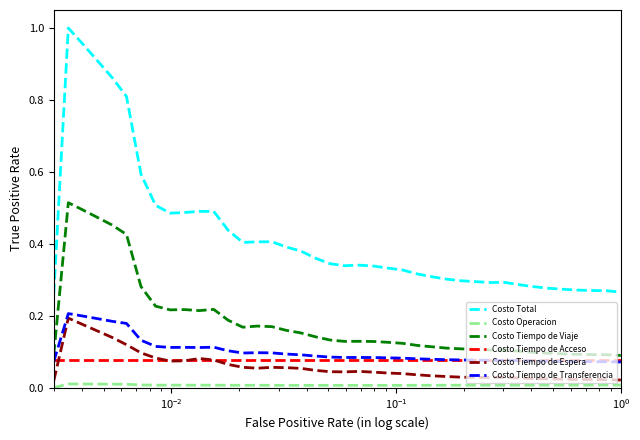

Which series has the largest total across all categories?

Costo Total